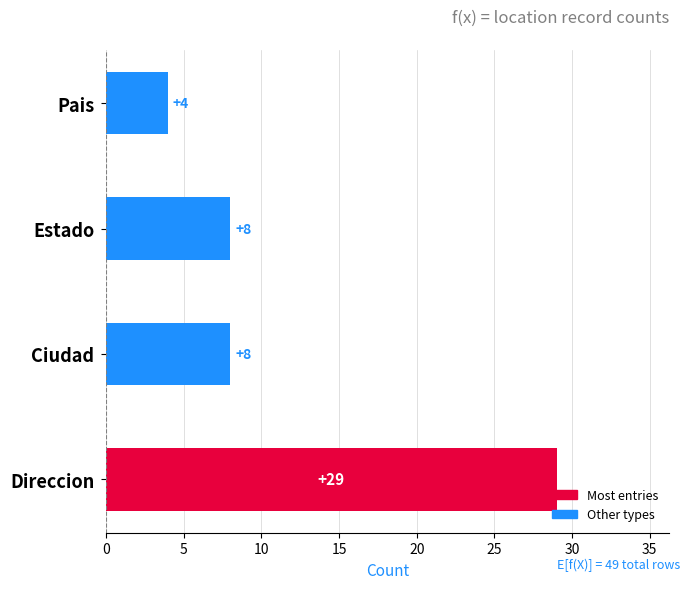

The value at Direccion is 29. True or false?

True